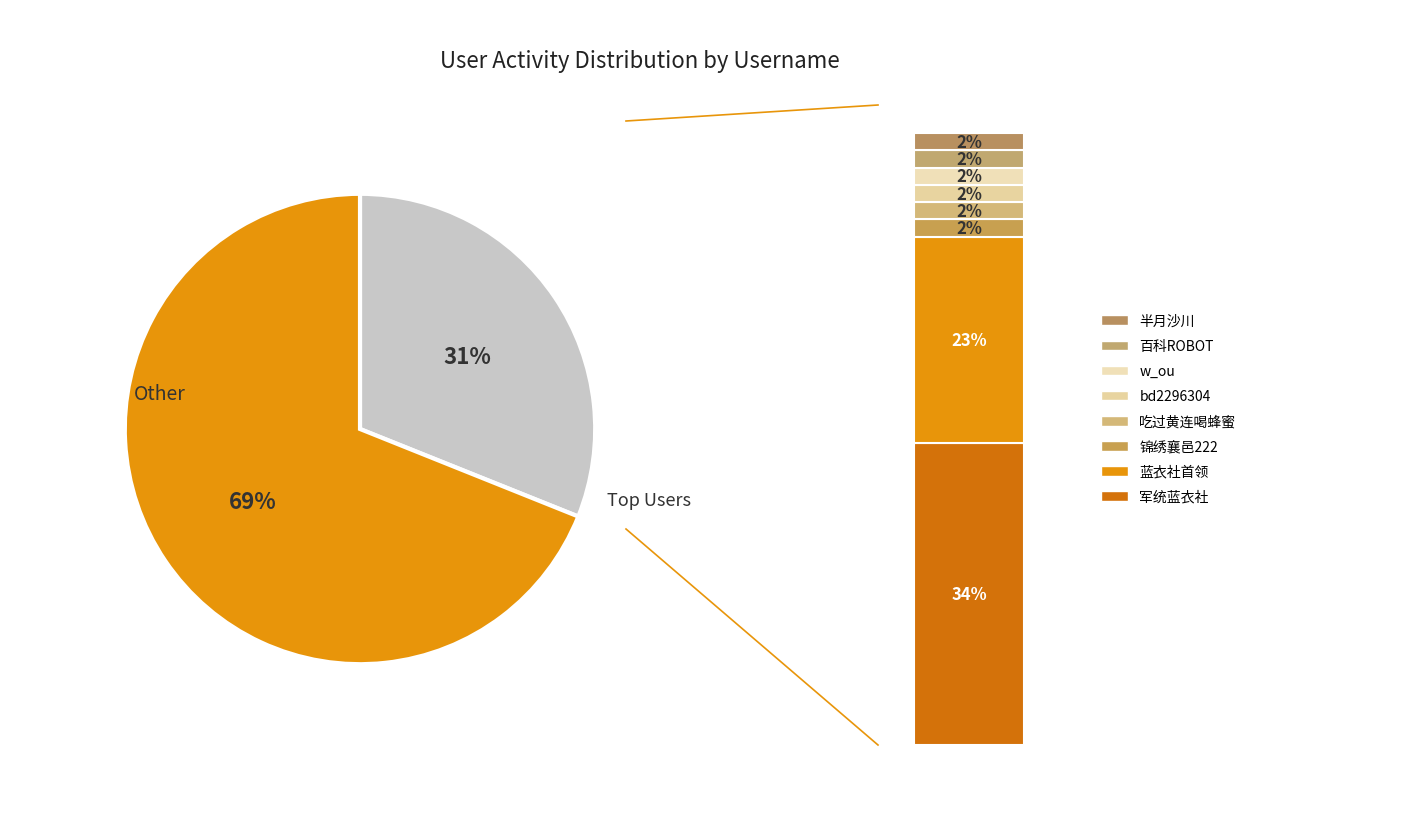

To the nearest percent, what portion does w_ou represent?

2%